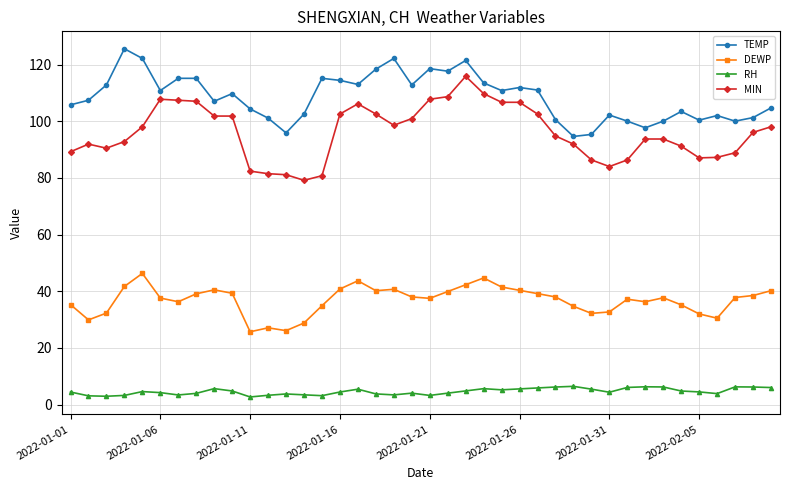

True or false: DEWP and TEMP intersect in this chart.

False